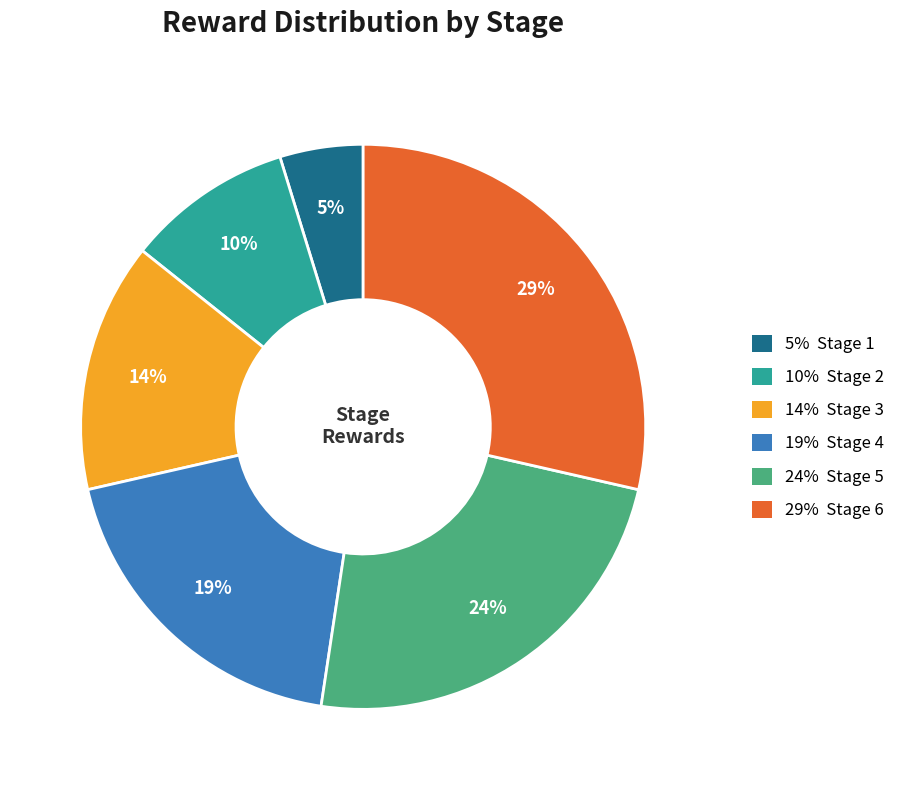

To the nearest percent, what is the difference between the largest and smallest slice percentages?

24%